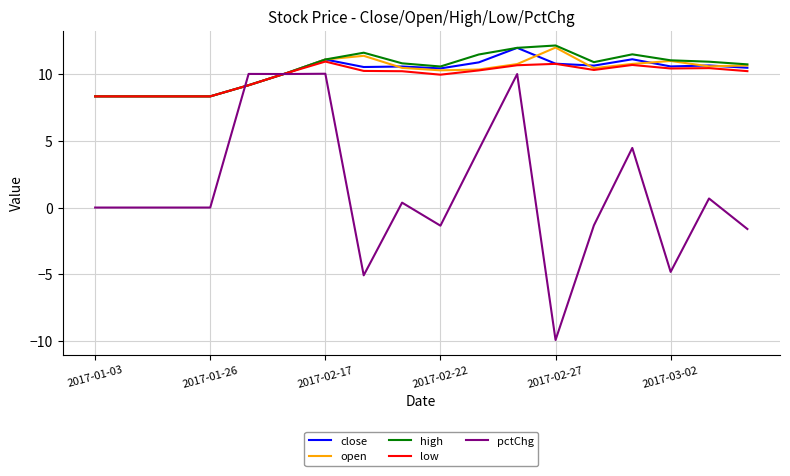

Which series has the largest range (max minus min)?

pctChg